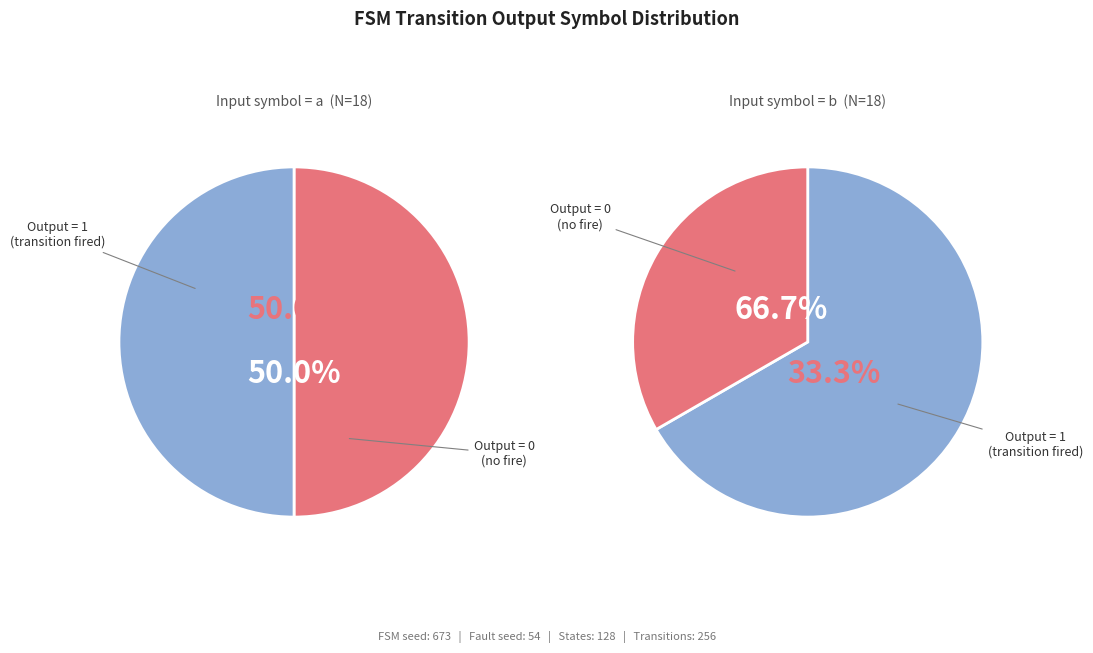

Does 11 account for over 50% of the chart?

No